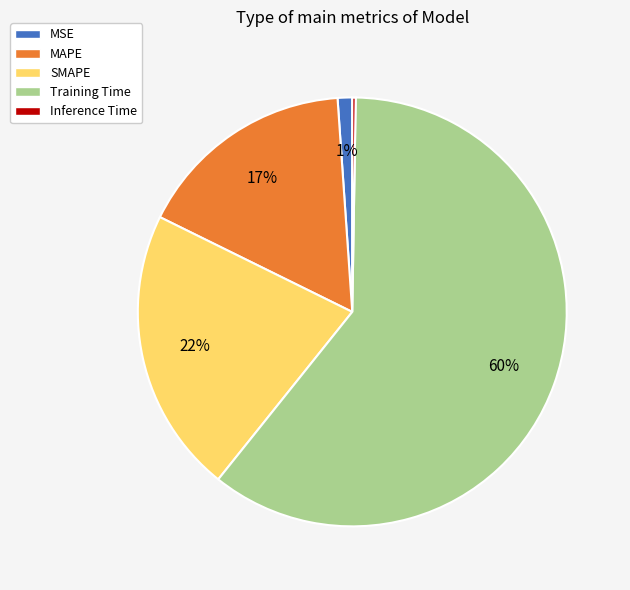

Is there any slice that represents more than half of the pie?

Yes